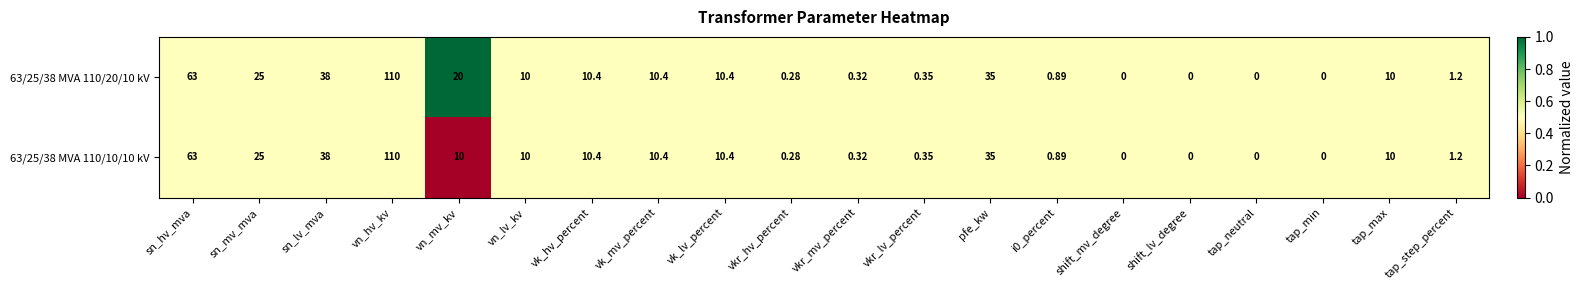

Where is 63/25/38 MVA 110/10/10 kV nearest to the value 55?

sn_hv_mva